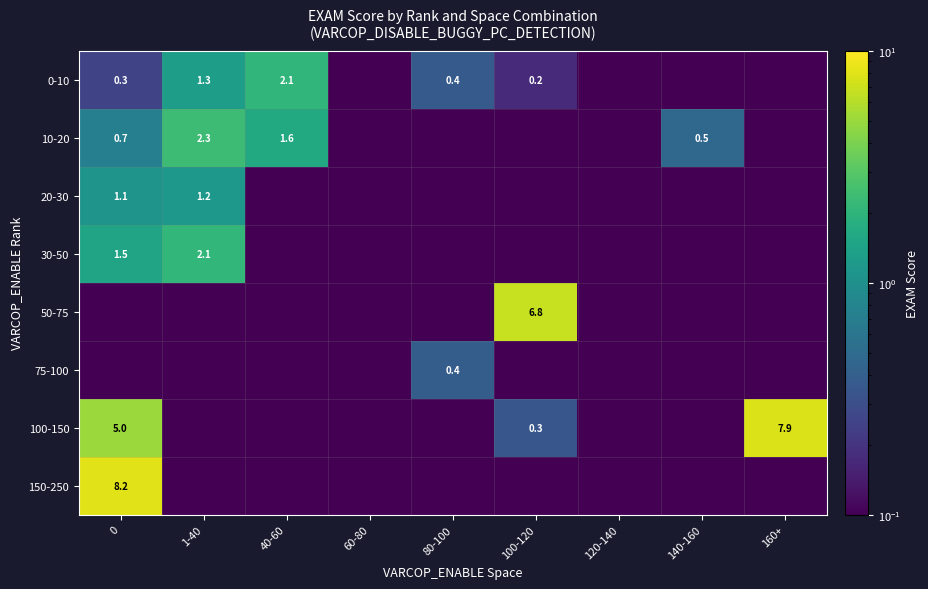

What is the difference between the 100-150 values at 160+ and 100-120?

7.6